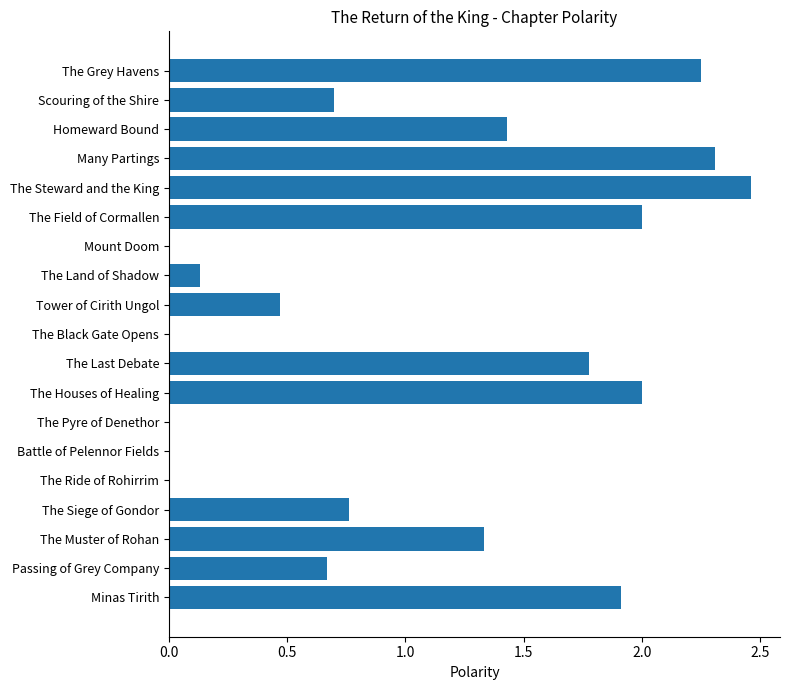

What is the change in value from Battle of Pelennor Fields to Homeward Bound?

+1.4